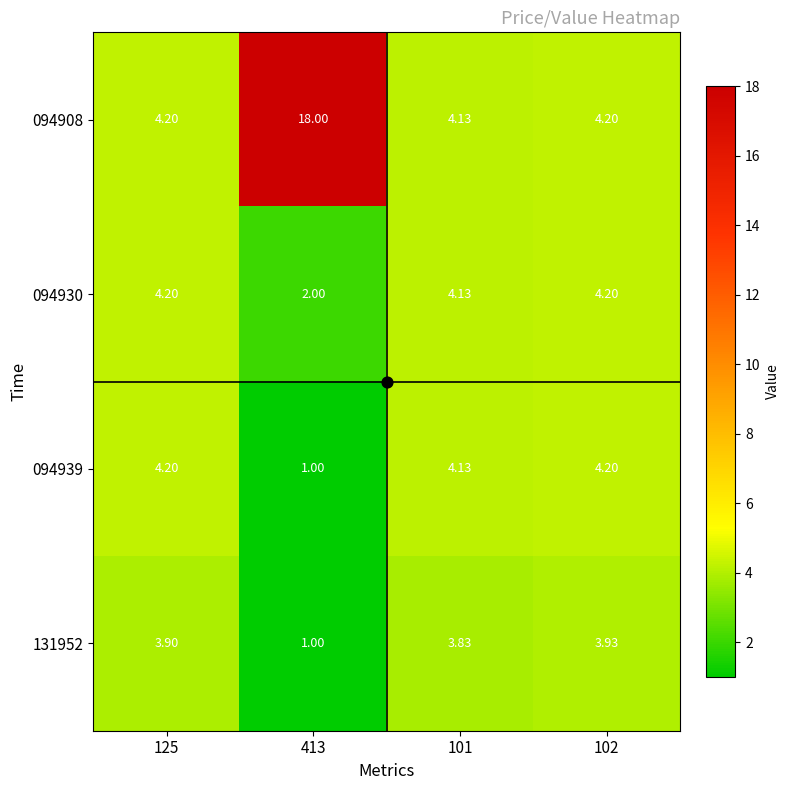

Is the value of 094908 at 101 greater than the value of 094939 at 125?

No